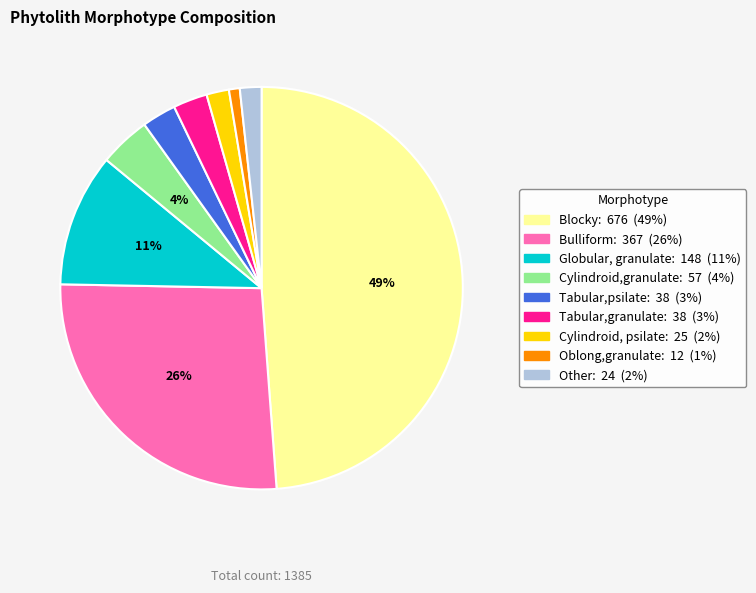

Is there a majority slice in this chart?

No